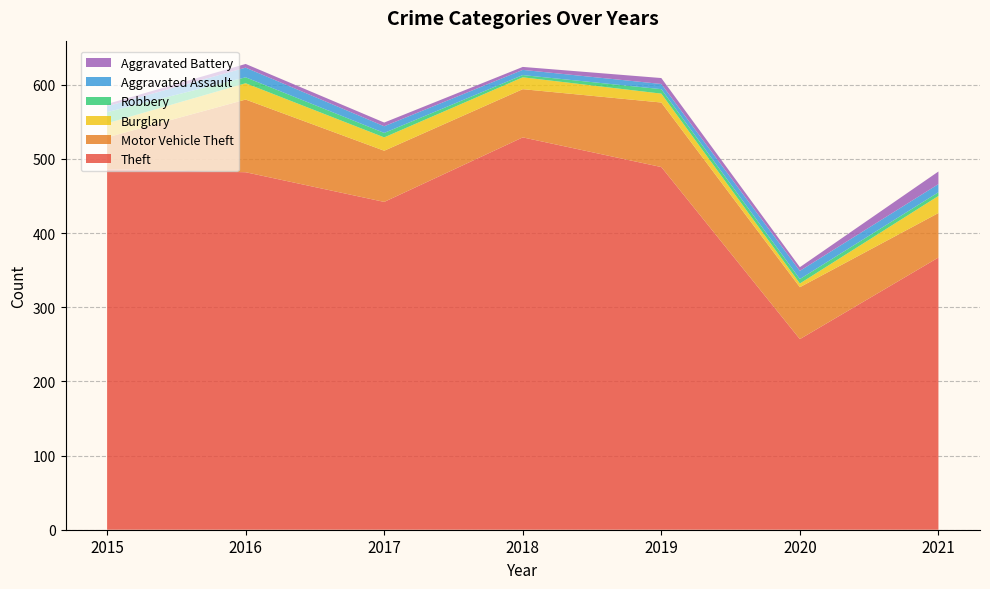

Reading left to right, list all the values displayed in this chart.

Theft: 486	482	442	529	489	257	367
Motor Vehicle Theft: 43	98	69	65	87	70	60
Burglary: 19	22	18	16	12	5	23
Robbery: 15	8	6	3	6	6	5
Aggravated Assault: 8	13	9	7	7	11	11
Aggravated Battery: 3	5	5	4	8	5	17